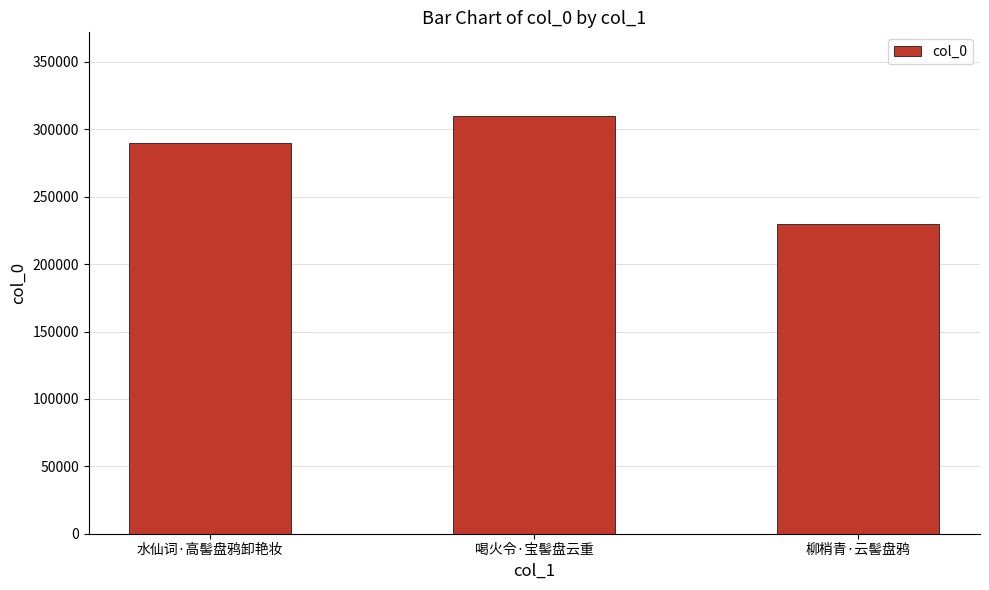

Reading left to right, extract all data points from this chart.

289617	309980	229690